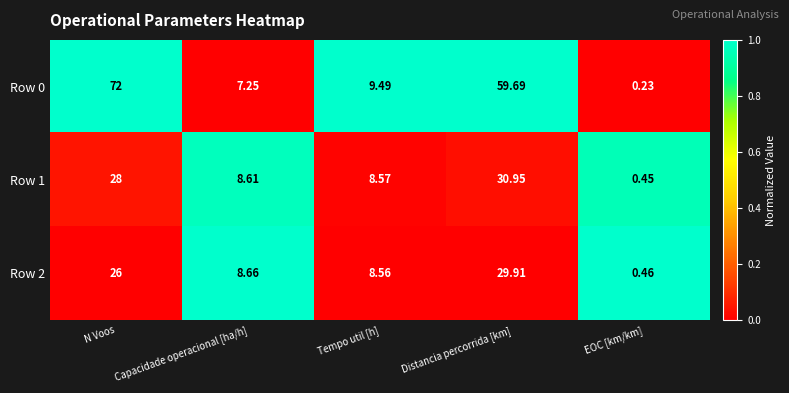

At how many categories does at least one series exceed 0?

5